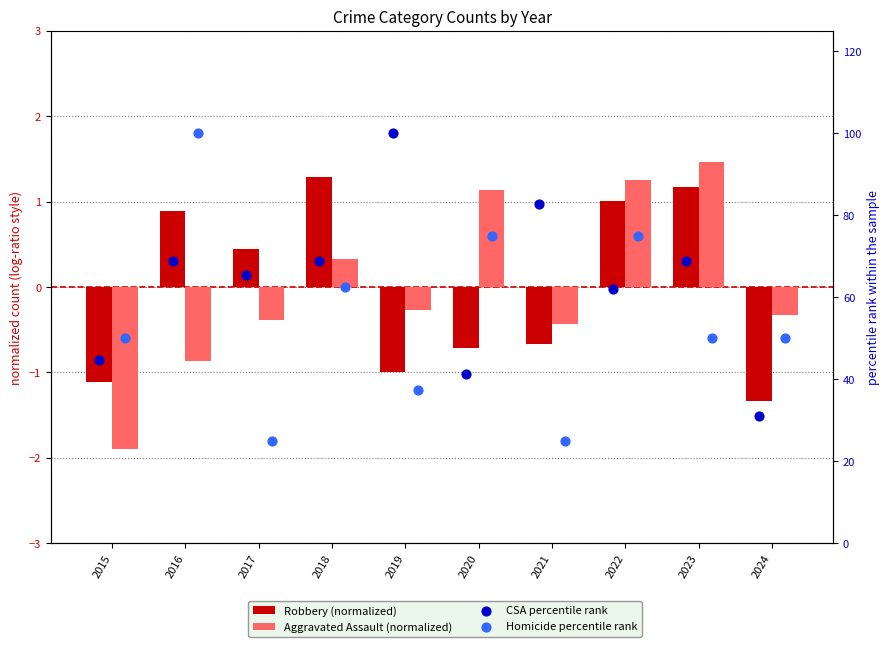

Is the value of Homicide percentile rank at 2019 greater than the value of CSA percentile rank at 2022?

No